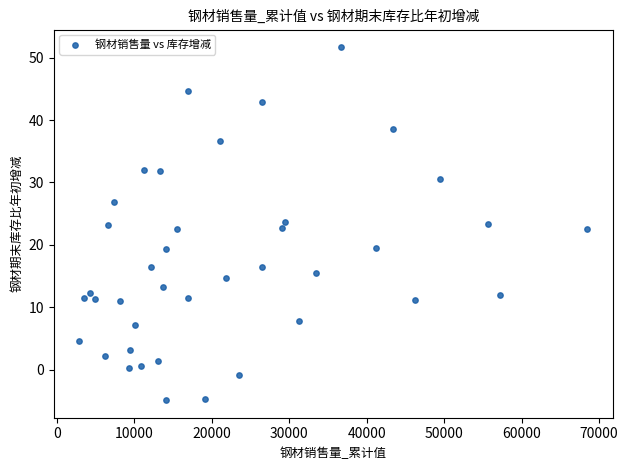

What is the range of Y values (max minus min)?

56.6